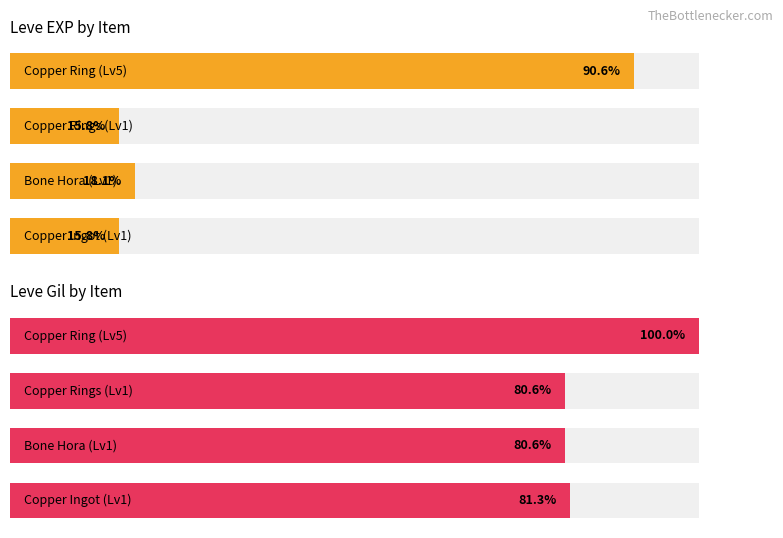

What is the maximum value for Leve EXP (normalized)?

90.6